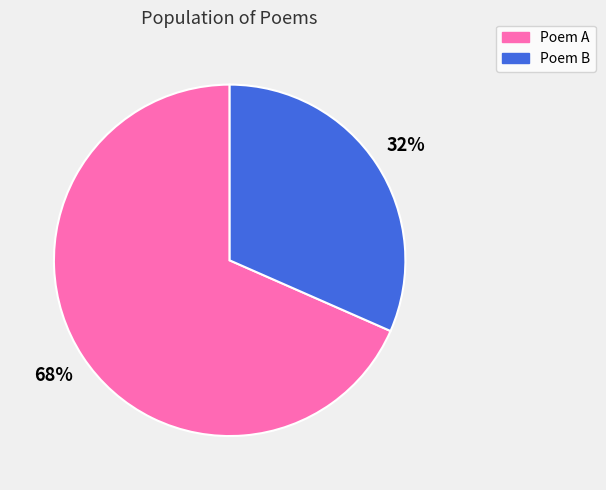

What is the largest slice in the pie chart?

Poem A